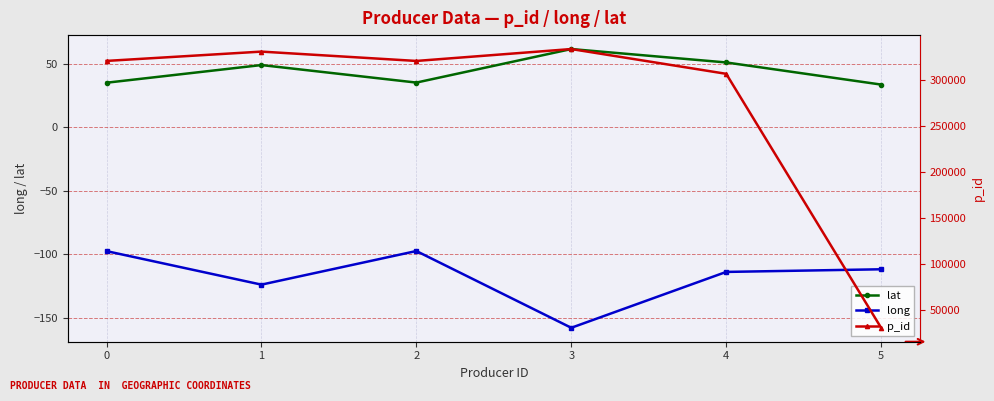

The p_id series shows 330293.0 at 1. True or false?

True